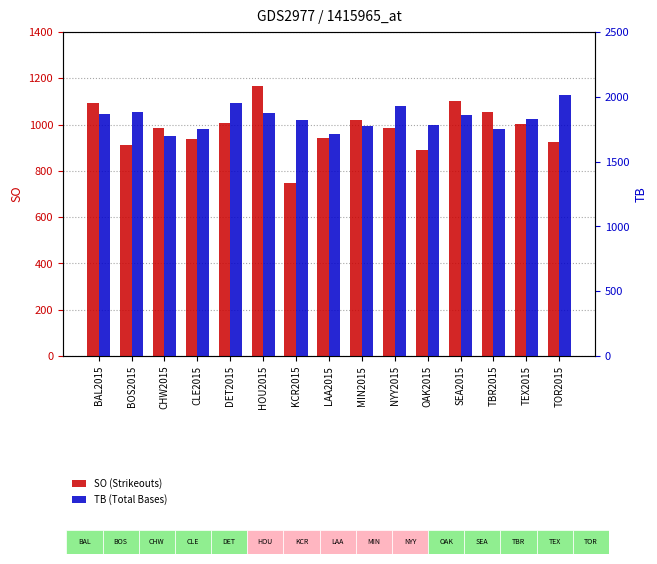

Which series has the largest total across all categories?

TB (Total Bases)